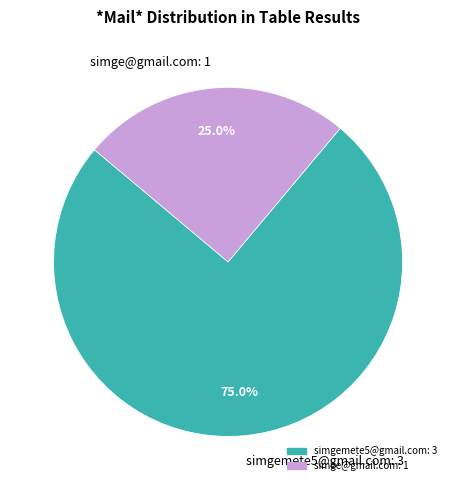

Which category accounts for the majority?

simgemete5@gmail.com